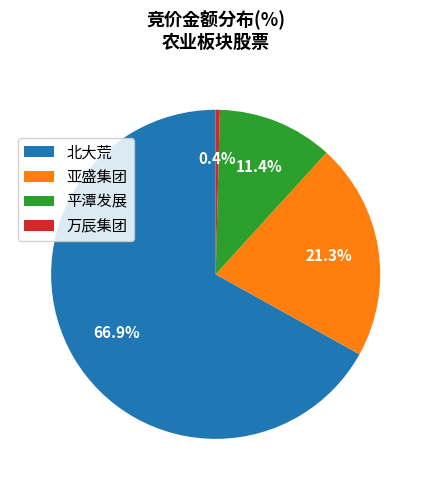

Does any single category account for the majority?

Yes